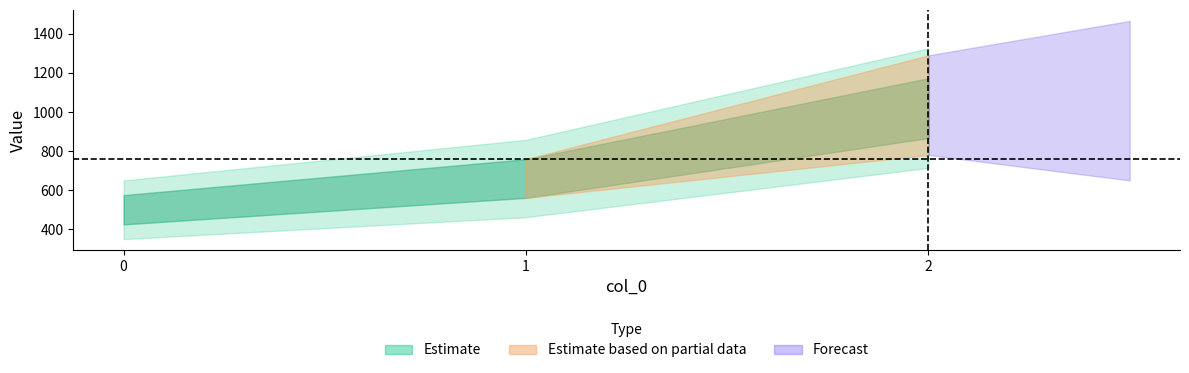

What is the value of the 1st point from the left?

500